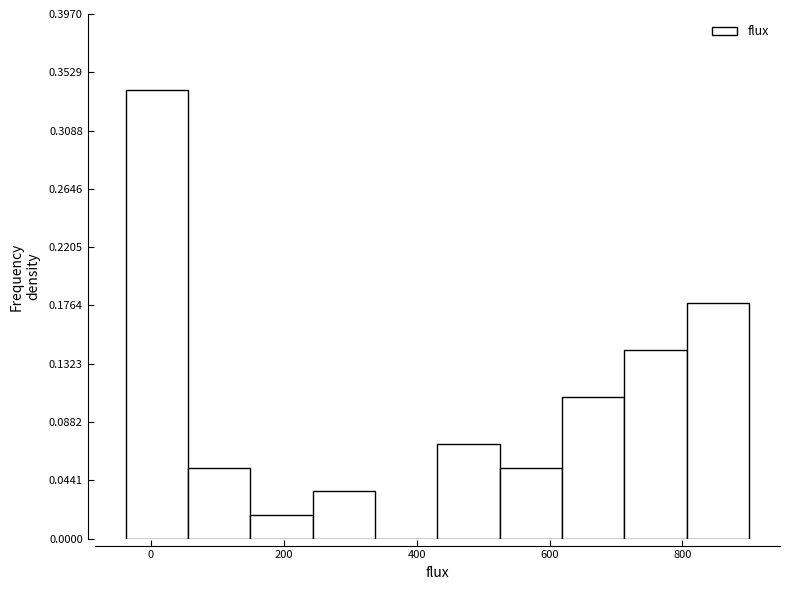

Which range on the x-axis has the tallest bar?

-40 to 60